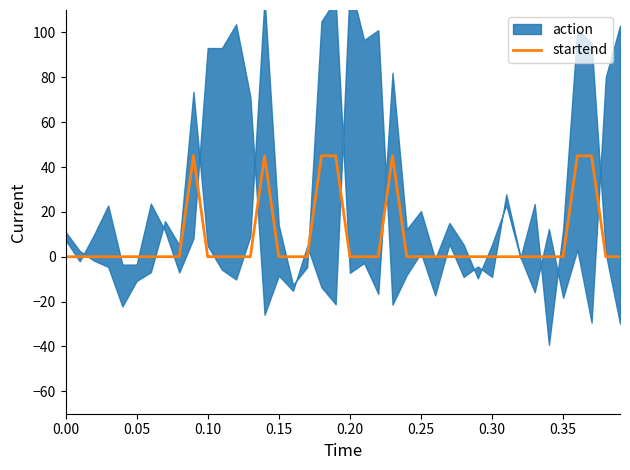

How many points are higher than both their immediate neighbors (excluding endpoints)?

11